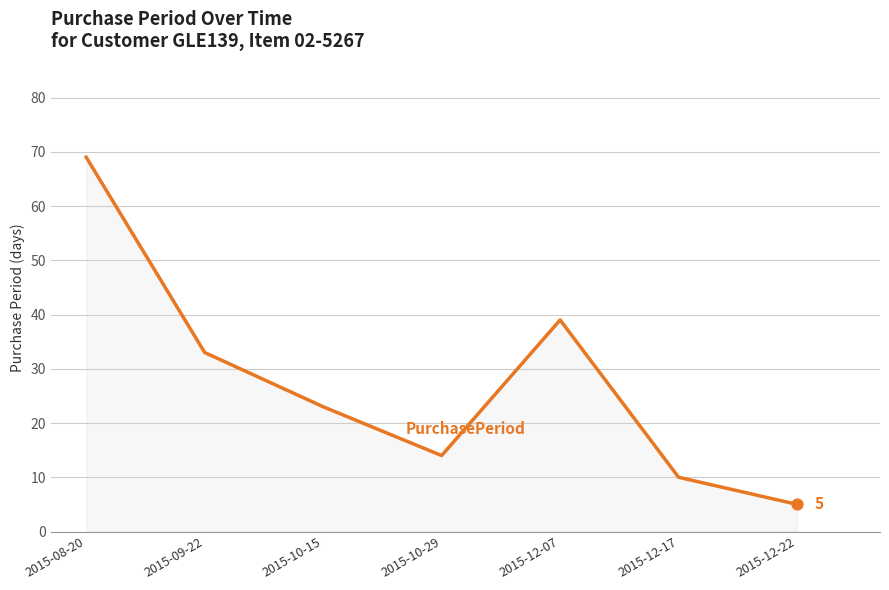

What is the ratio of the value at 2015-08-20 to the value at 2015-10-15?

3.0